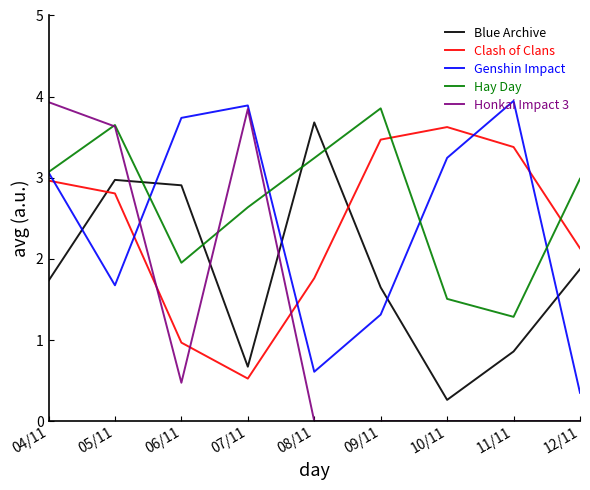

What is the minimum value for Genshin Impact?

0.4